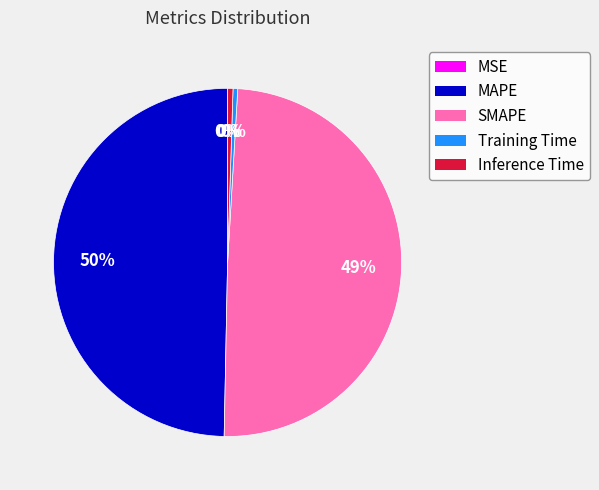

To the nearest percent, what is the average slice percentage?

20%